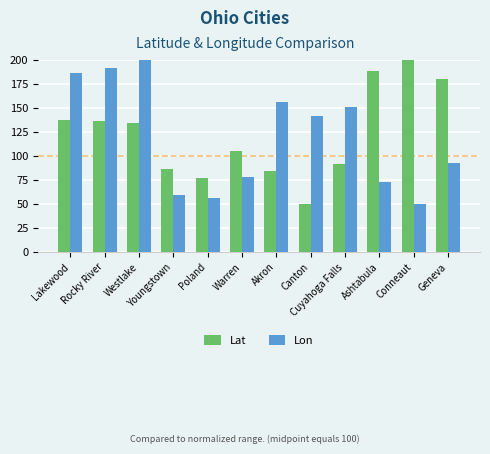

At which label is Lat closest to 125?

Westlake